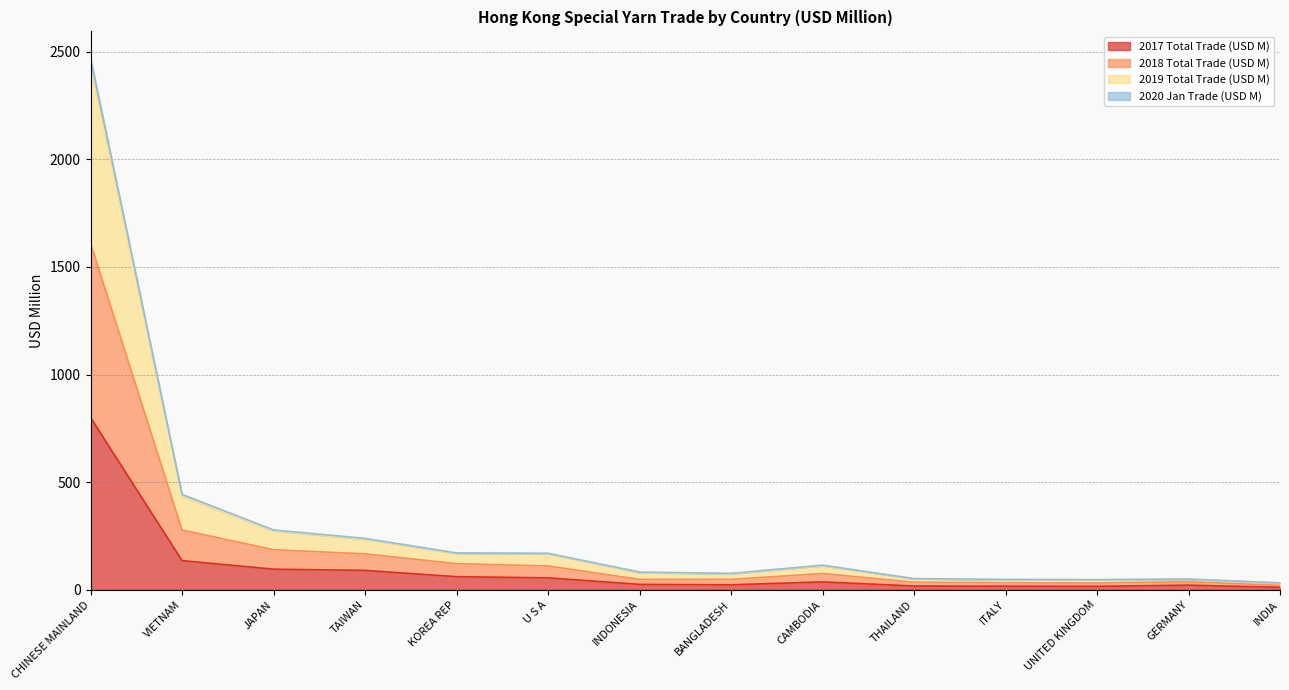

At which category is the sum across all series the highest?

CHINESE MAINLAND